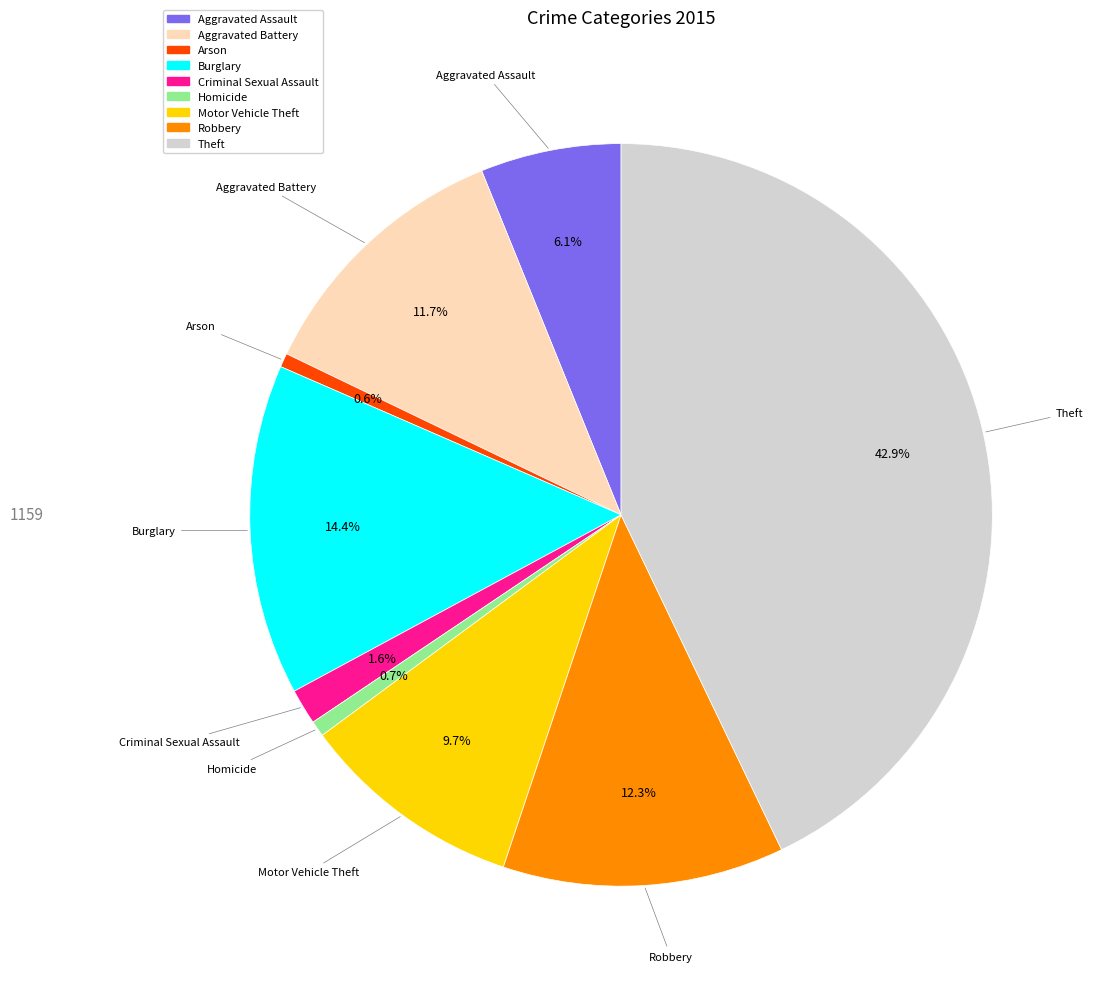

Does Burglary represent more than half of the total?

No